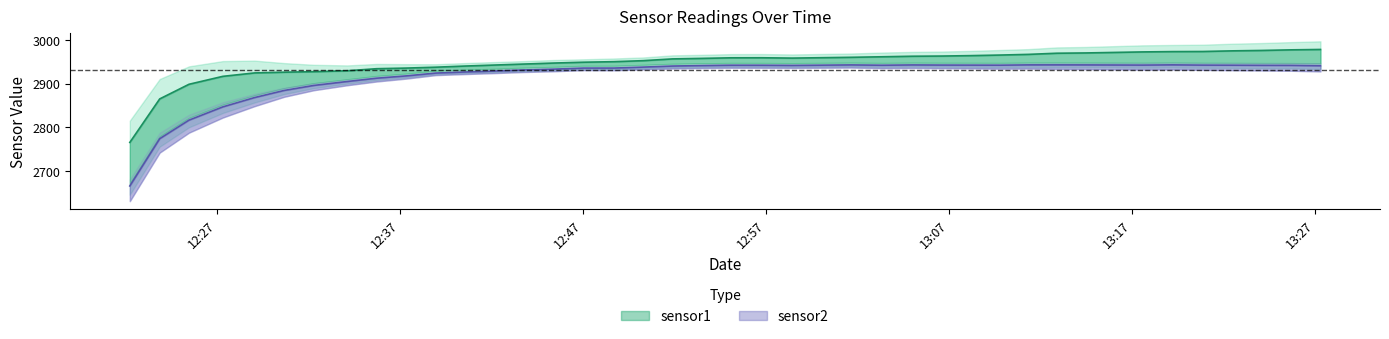

Read the sensor1 value at 2024-02-07 12:25:29.

2898.5